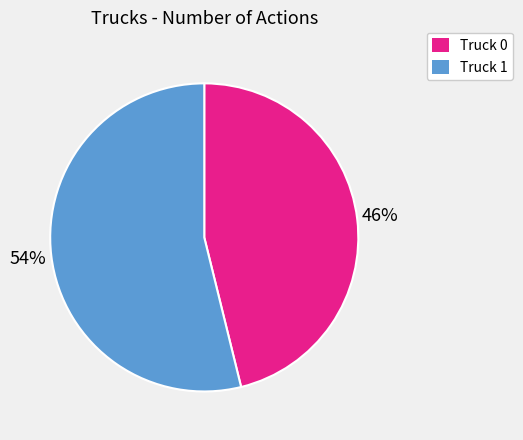

Rank the categories by value from lowest to highest.

Truck 0, Truck 1